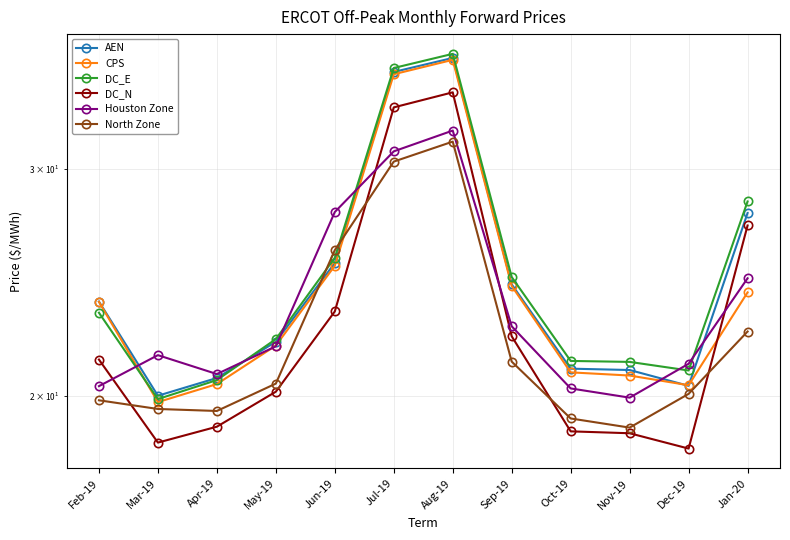

What is the sum of the North Zone values at Jul-19 and Oct-19?

49.6